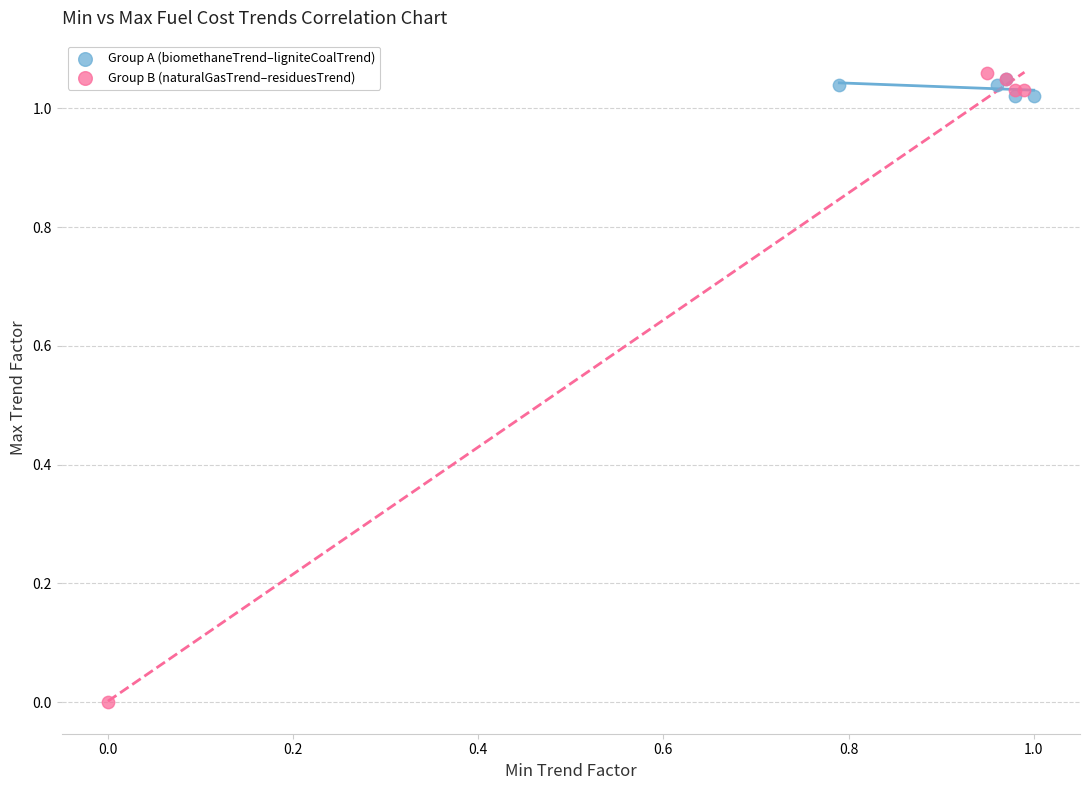

Which series contains the lowest Y value?

Group B (naturalGasTrend–residuesTrend)